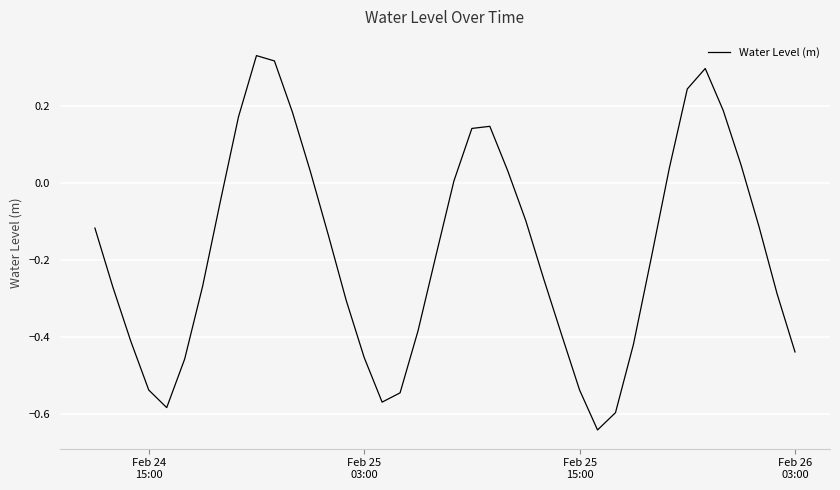

What is the difference between the maximum and second lowest values?

0.9